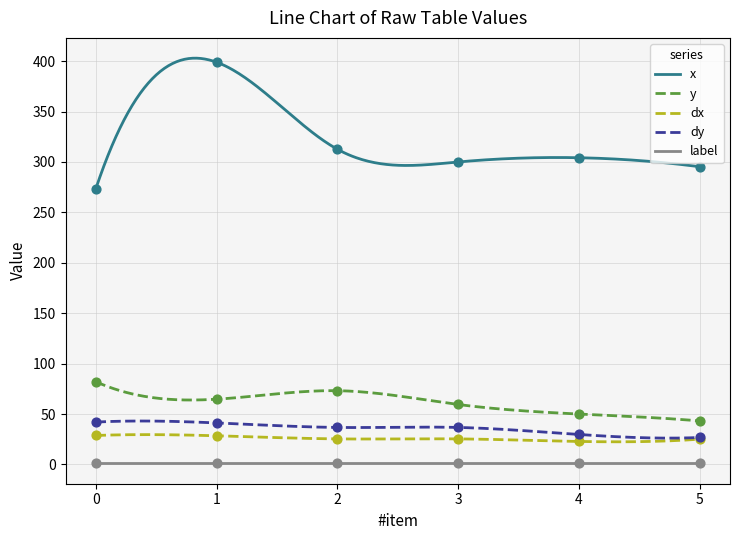

Is the value of dy at 1 greater than the value of x at 2?

No